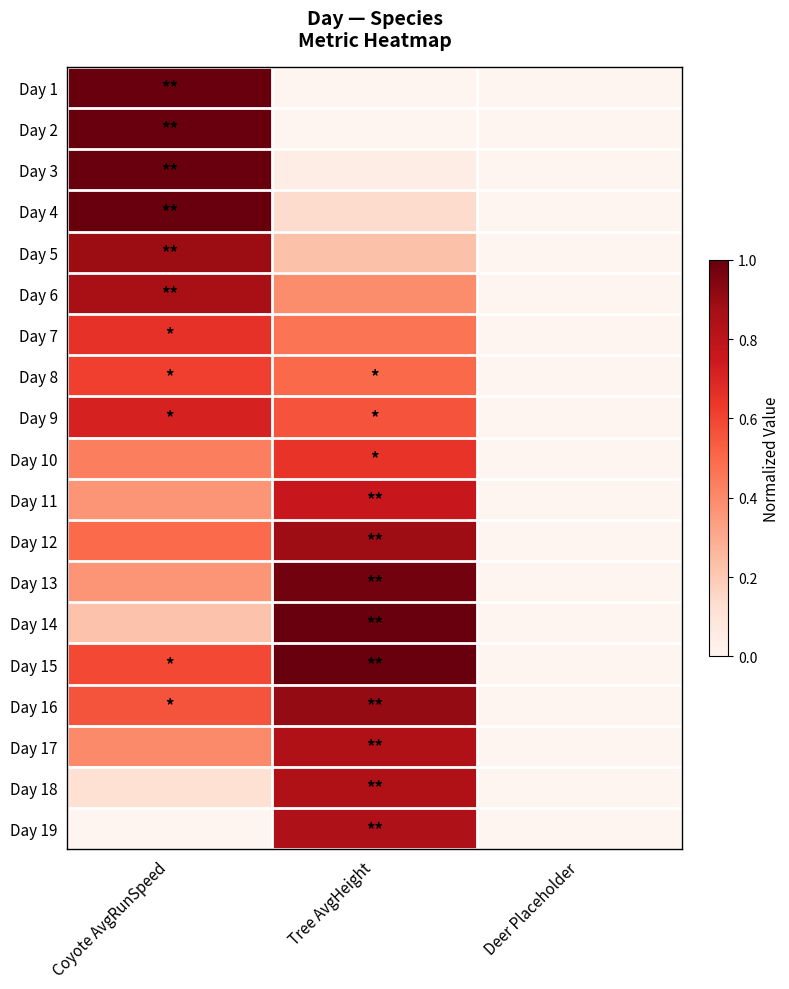

What is the total value across all series at Coyote AvgRunSpeed?

11.3